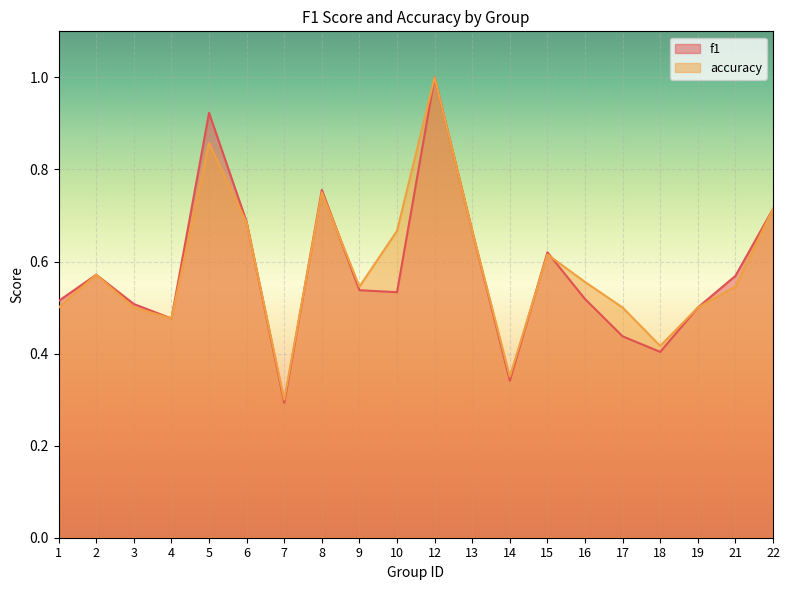

List the labels in order of f1 value, largest first.

12, 5, 8, 22, 6, 13, 15, 2, 21, 9, 10, 16, 1, 3, 19, 4, 17, 18, 14, 7